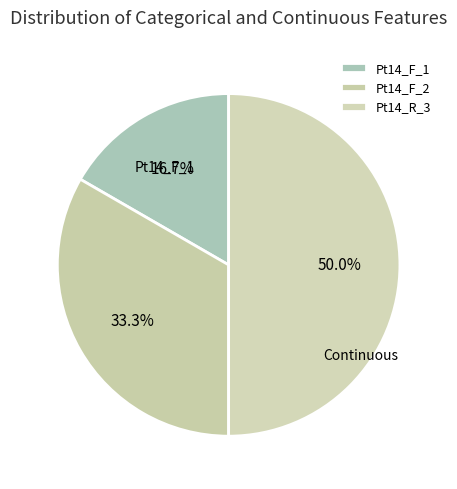

Is there any slice that represents more than half of the pie?

No